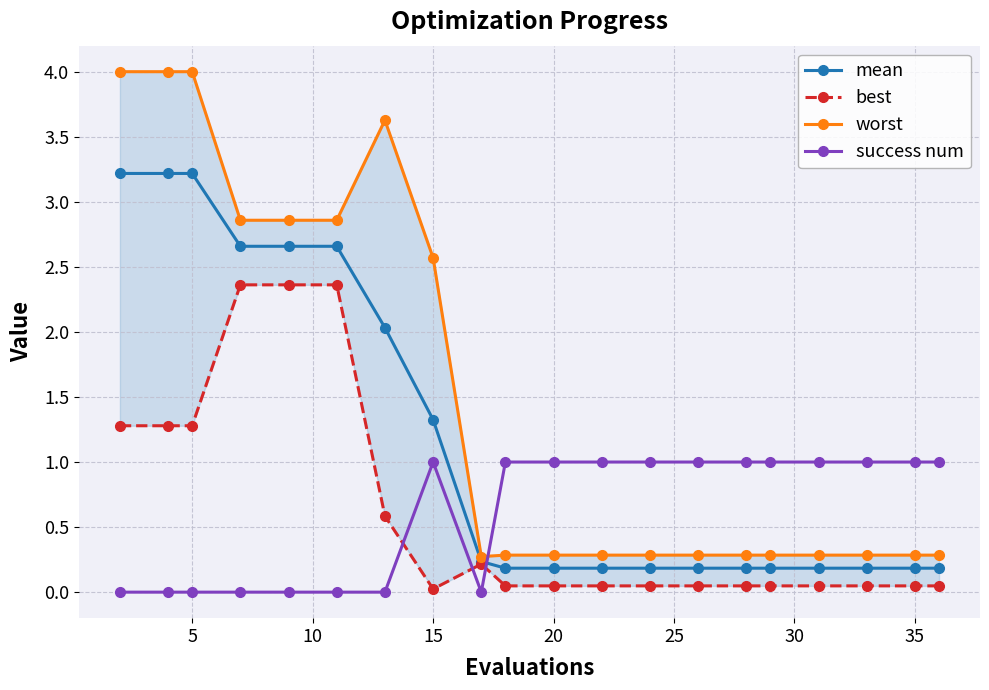

Which series has the largest total across all categories?

worst